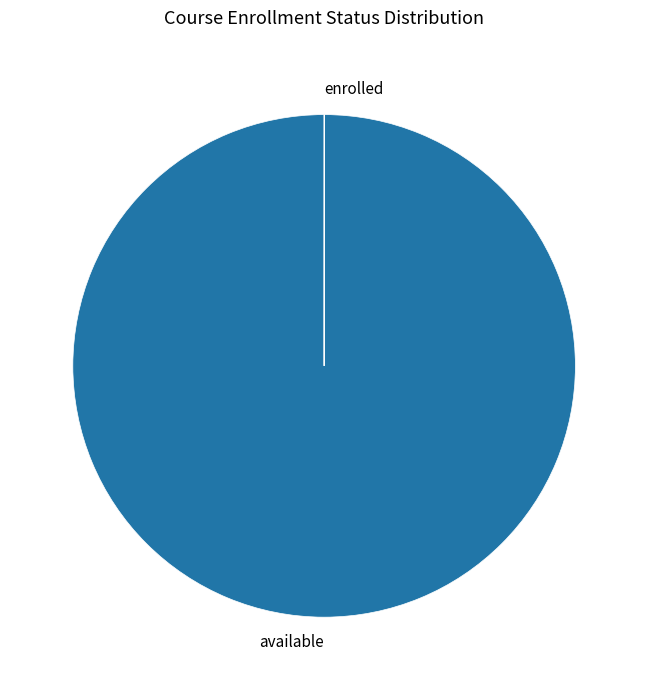

Which category accounts for the majority?

available